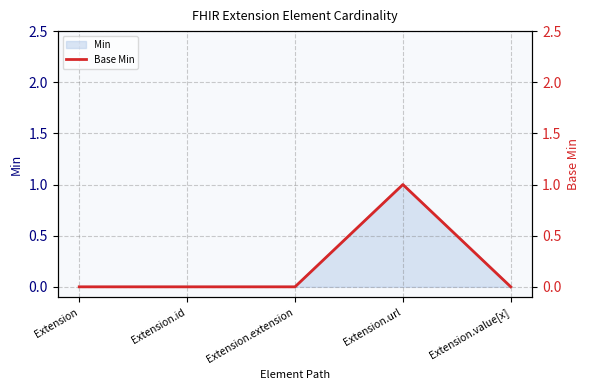

Where is the first local maximum?

Extension.url